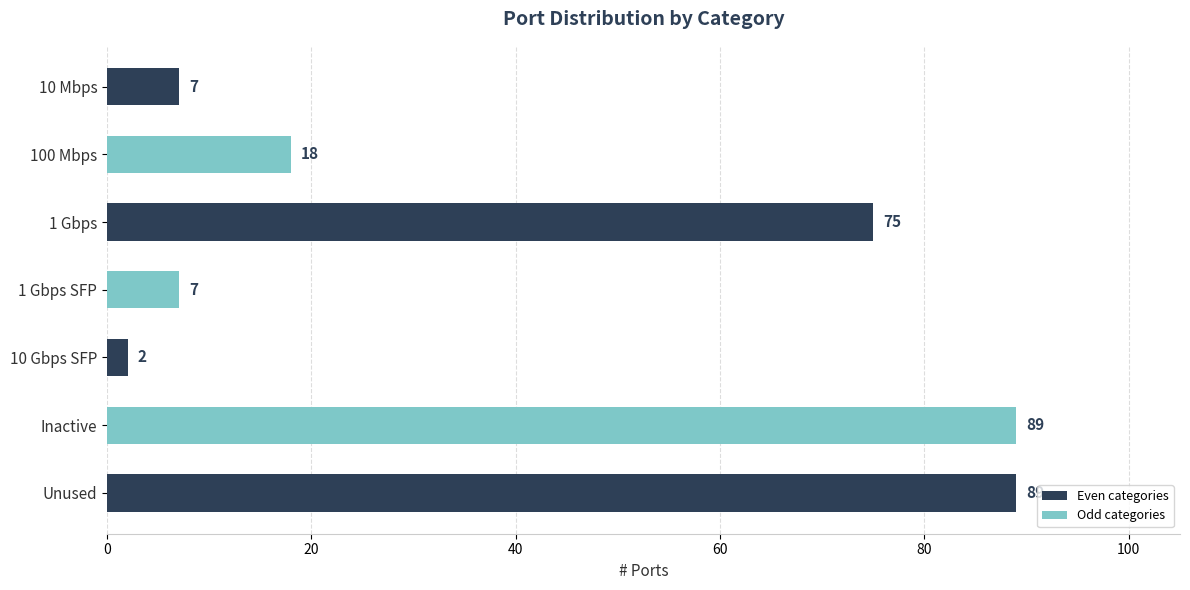

What is the difference between the maximum and second lowest values?

82